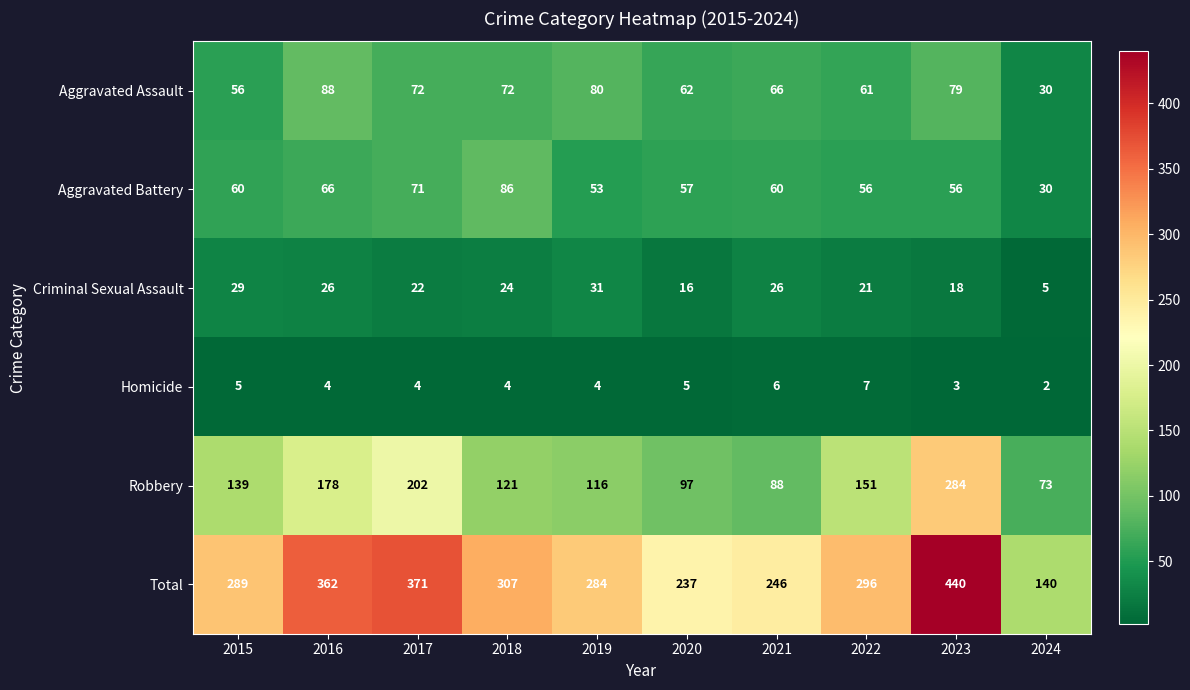

The Total series shows 284 at 2019. True or false?

True